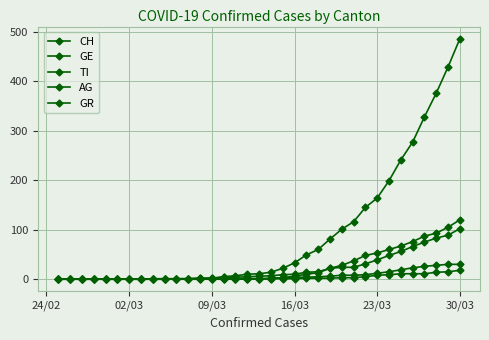

True or false: GE and TI intersect in this chart.

False